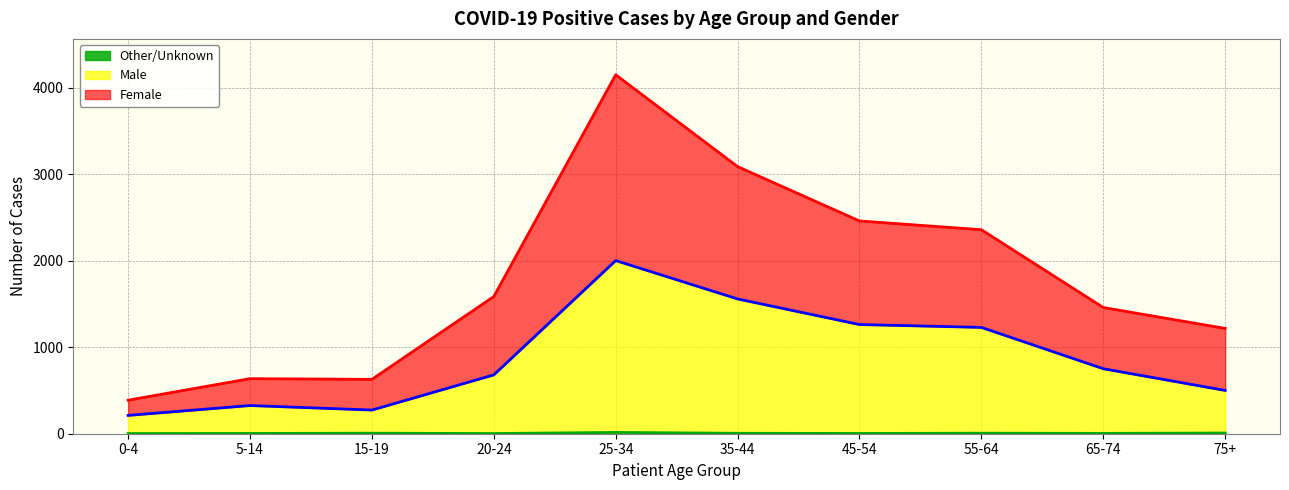

What is the label of the 5th point from the left?

25-34